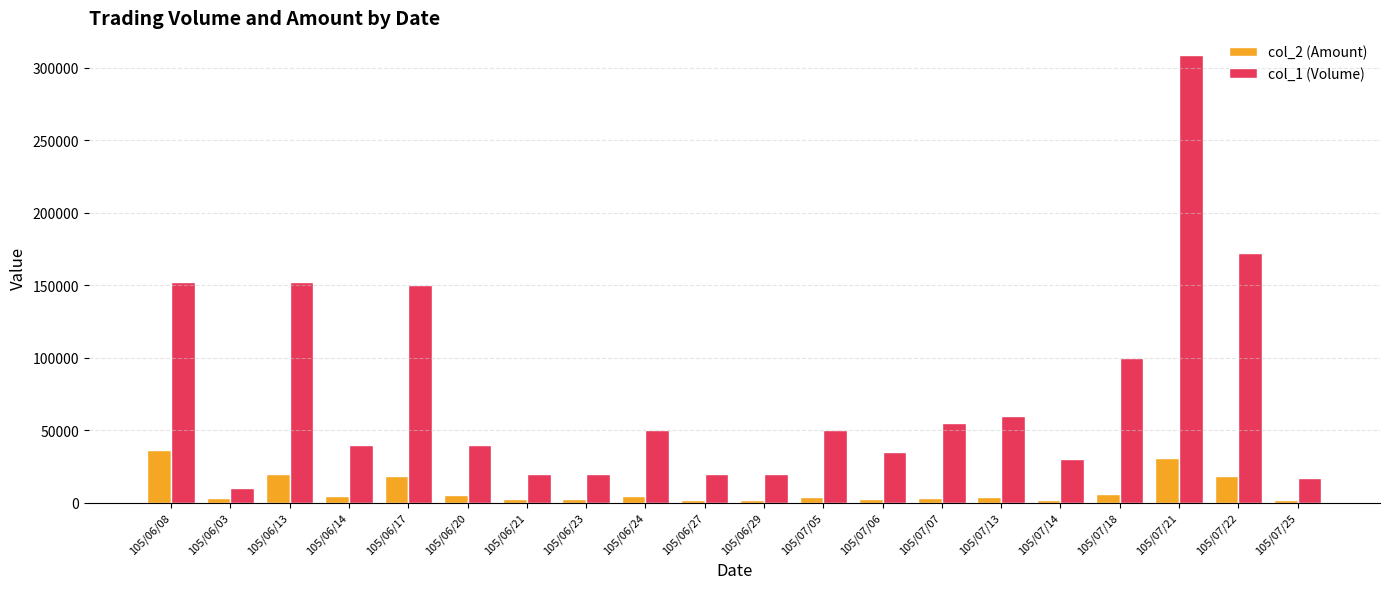

What is the label of the 4th bar from the left?

105/06/14